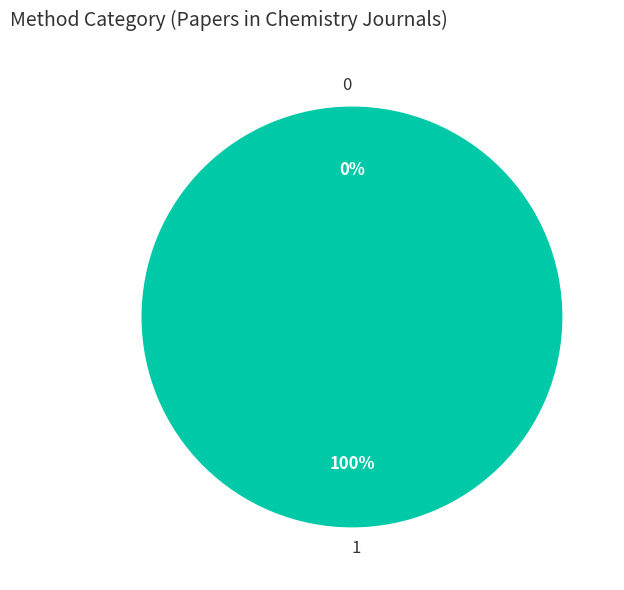

Count the number of slices in the pie.

2